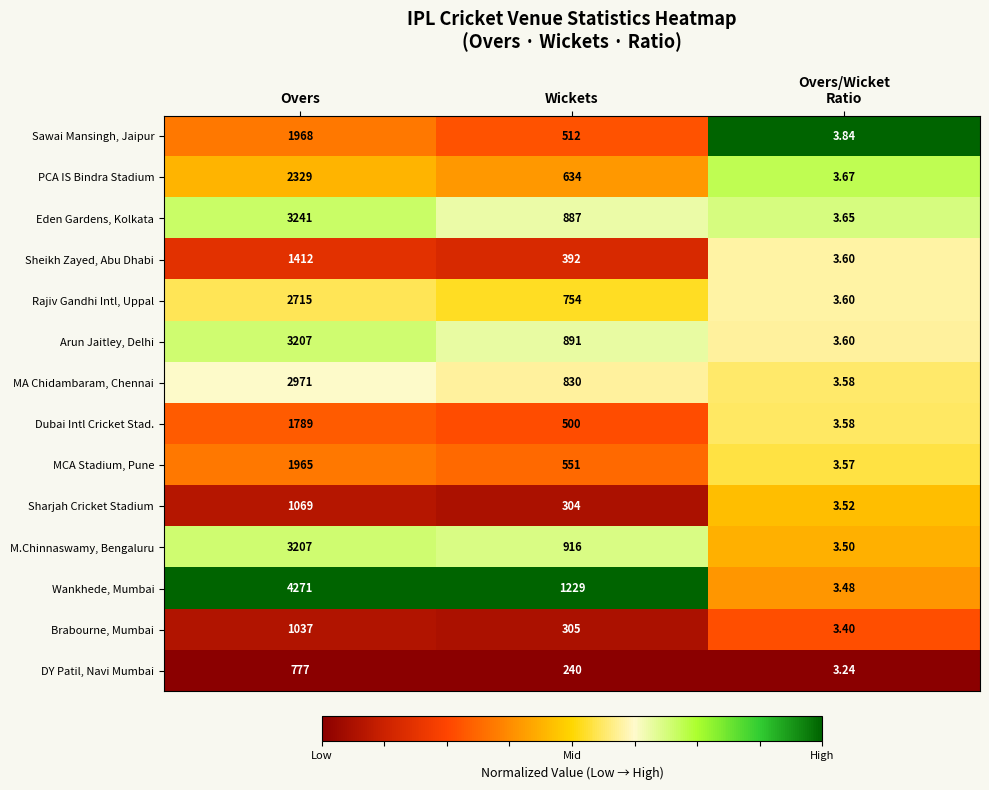

Which series has the widest spread of values?

Wankhede, Mumbai